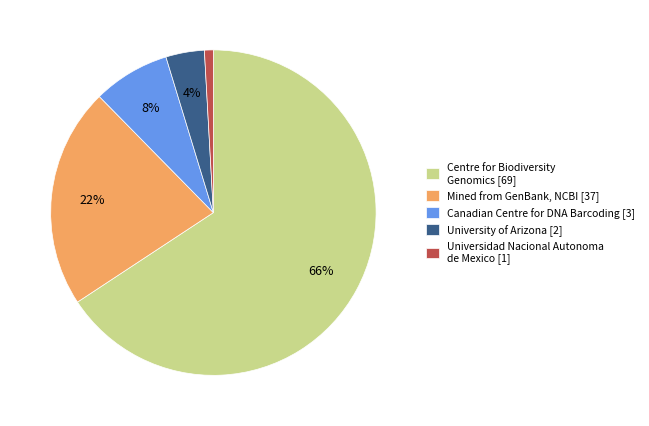

How many segments does this pie chart have?

5